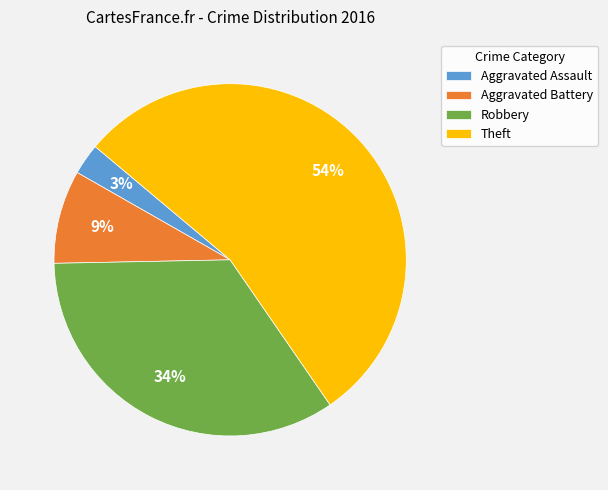

Is it true that Aggravated Battery is 9% of the pie?

True